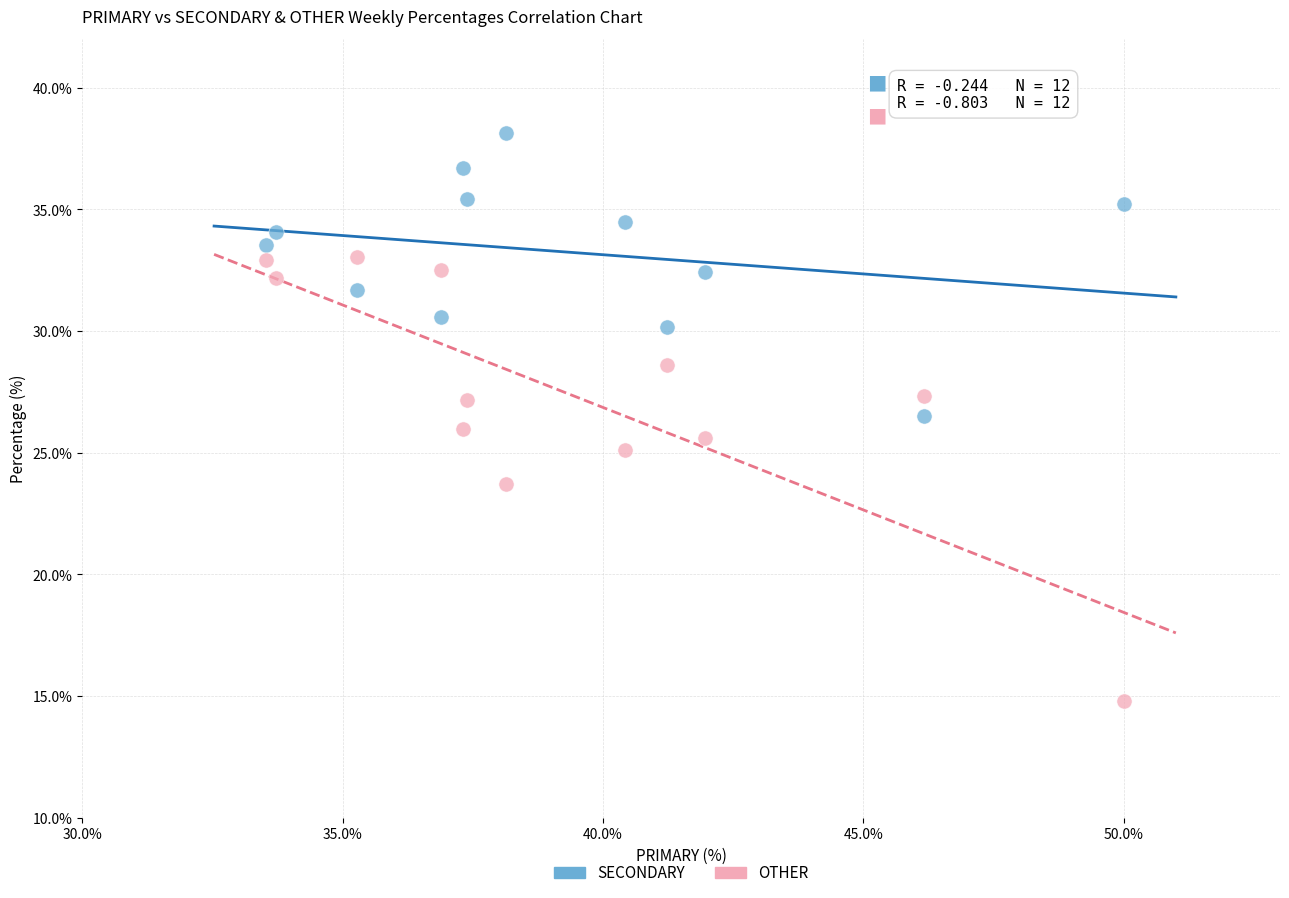

Across all data points, what is the range of X values (max minus min)?

16.5